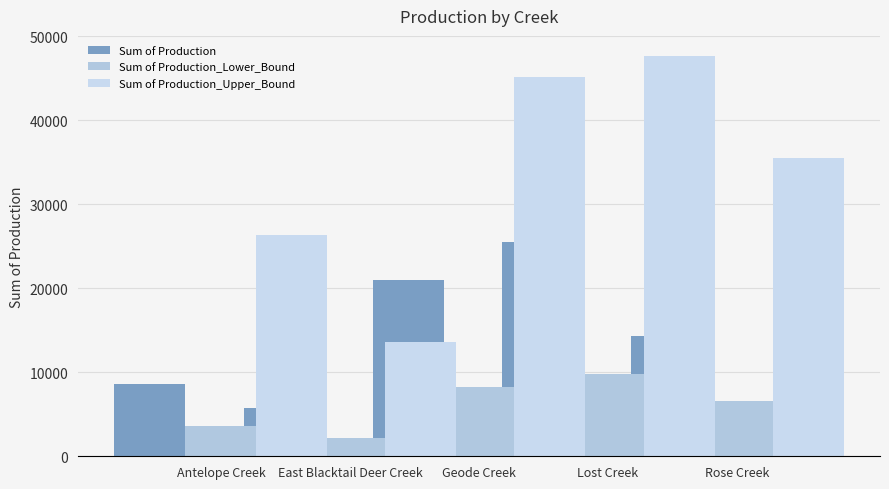

Reading left to right, transcribe all the data shown in this chart.

Sum of Production: 8583.9	5805.3	21029.3	25462.4	14284.4
Sum of Production_Lower_Bound: 3643.7	2138.8	8194.1	9829.0	6587.7
Sum of Production_Upper_Bound: 26305.9	13573.5	45204.6	47680.5	35487.7